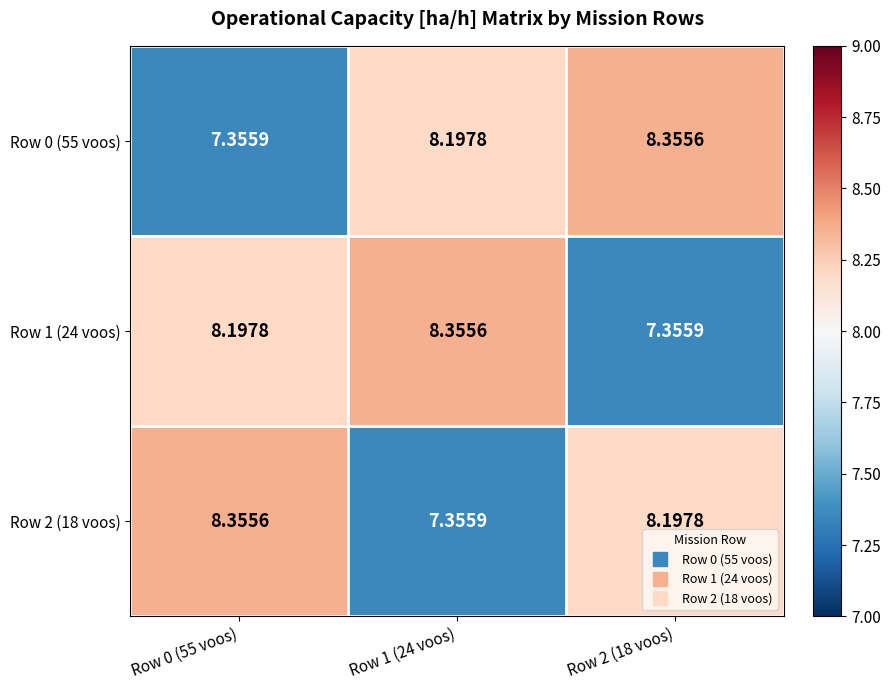

Count the number of categories in the chart.

3